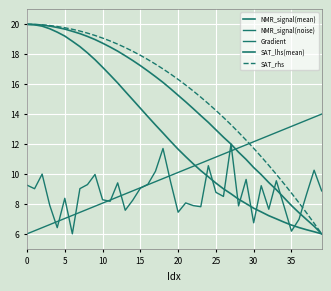

True or false: SAT_lhs(mean) and NMR_signal(mean) intersect in this chart.

False